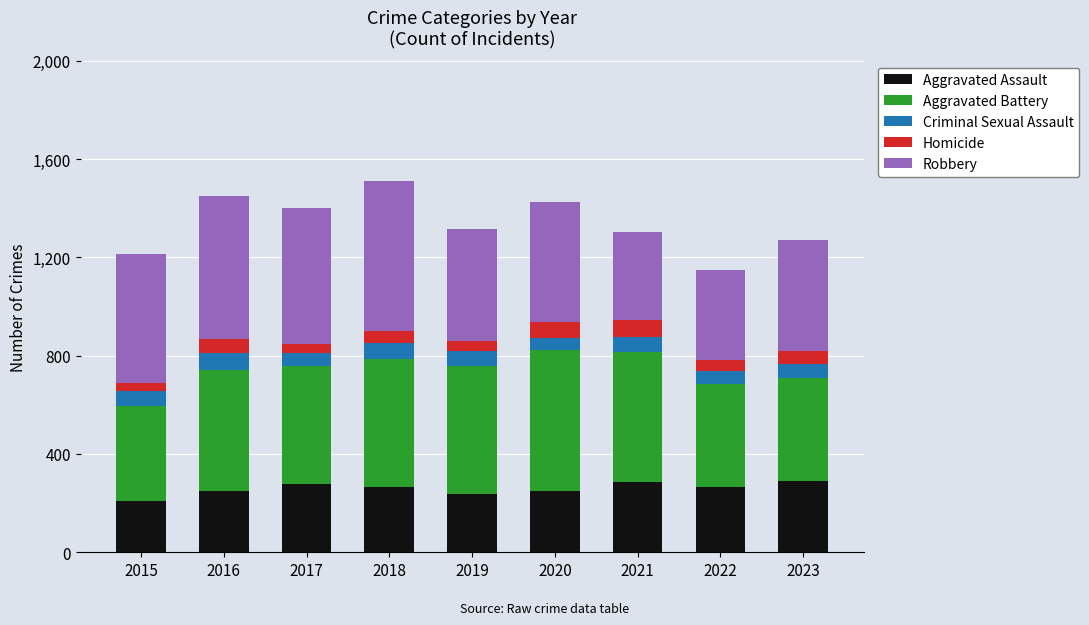

What is the highest value of the Aggravated Assault series?

288